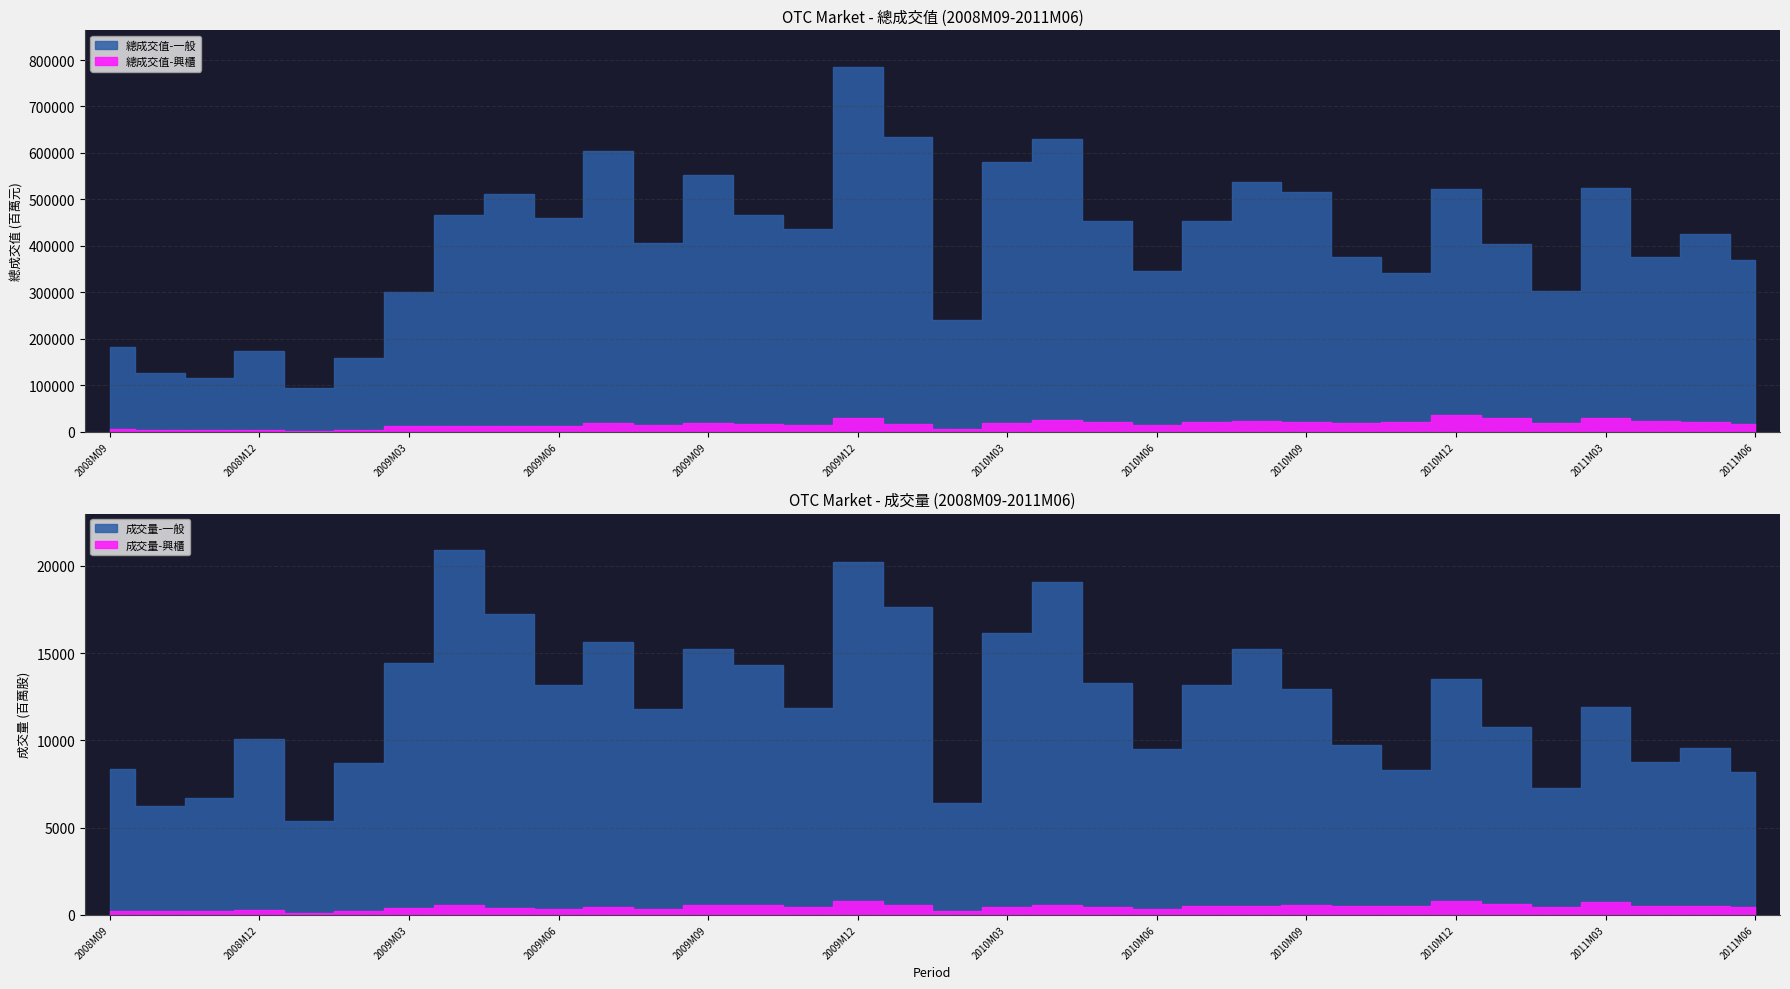

Rank the series at 2009M05 from lowest to highest value.

成交量-興櫃, 總成交值-興櫃, 成交量-一般, 總成交值-一般